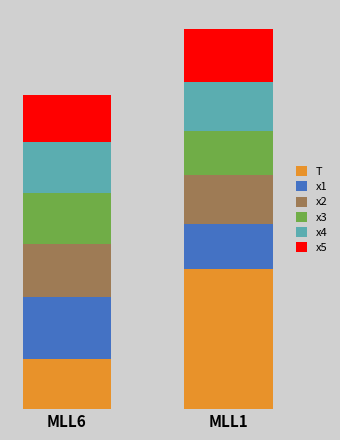

What is the difference between the x4 values at MLL1 and MLL6?

0.1